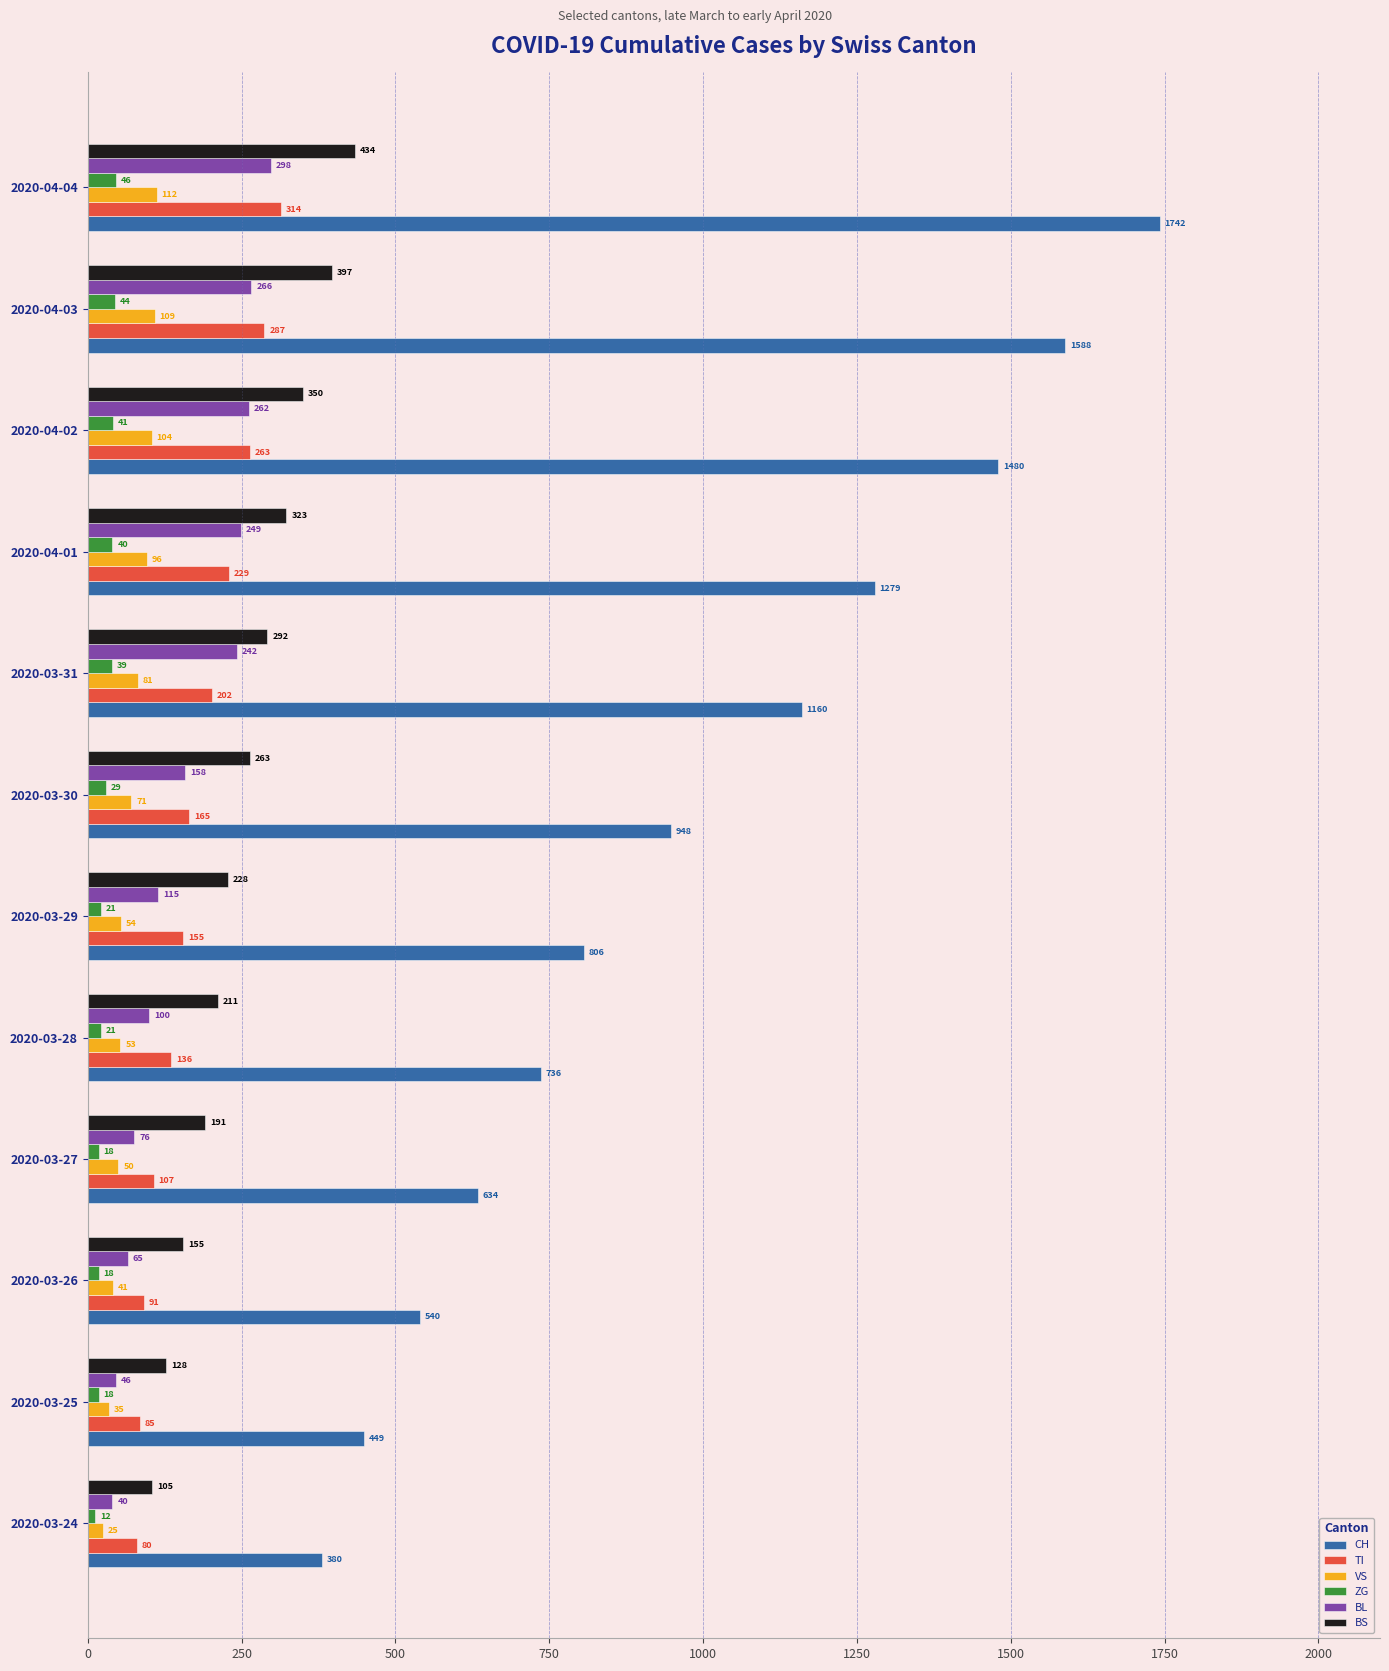

What are all the series names shown in the legend?

CH, TI, VS, ZG, BL, BS